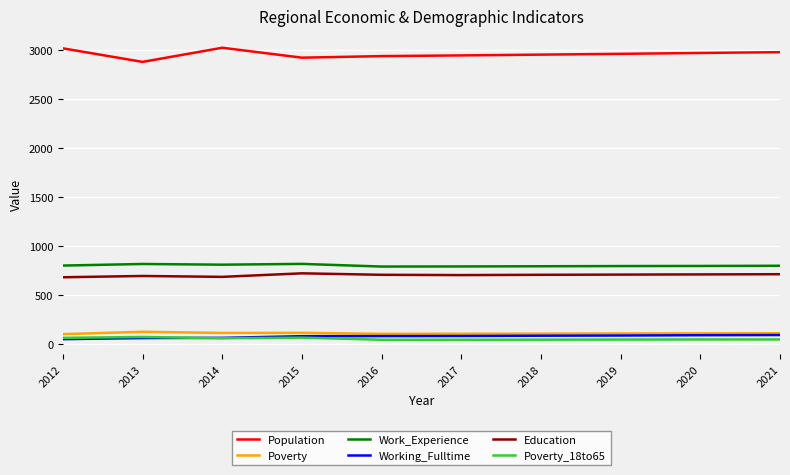

True or false: Education has a value of 381 at 2021.

False